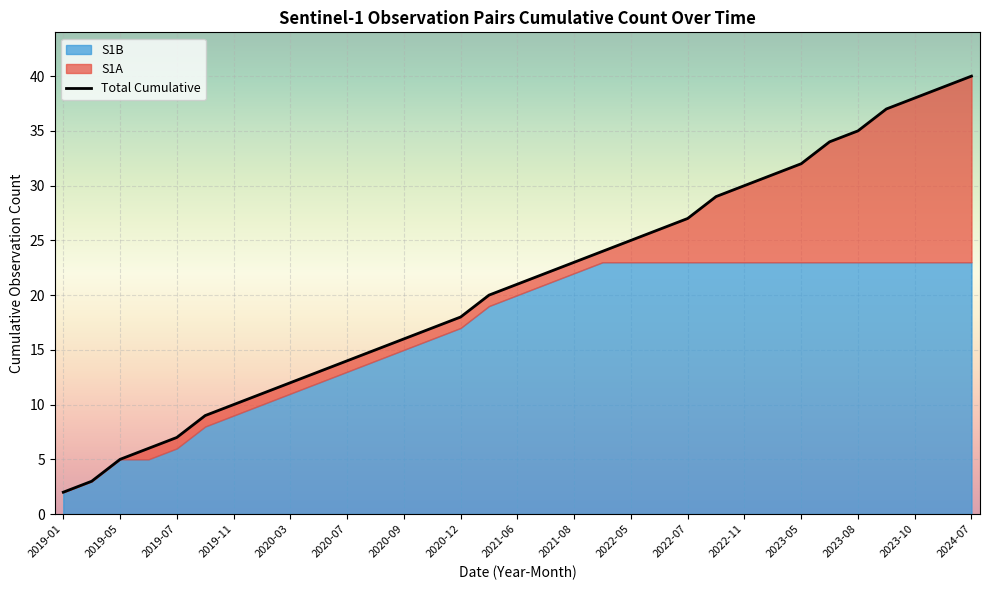

What is the maximum value shown in the chart?

40